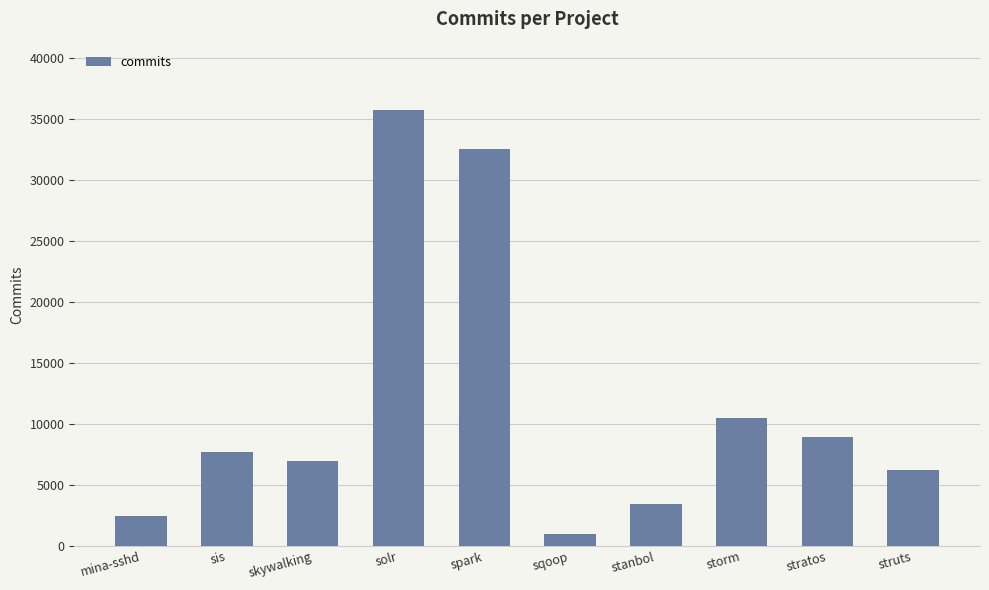

What is the average value?

11540